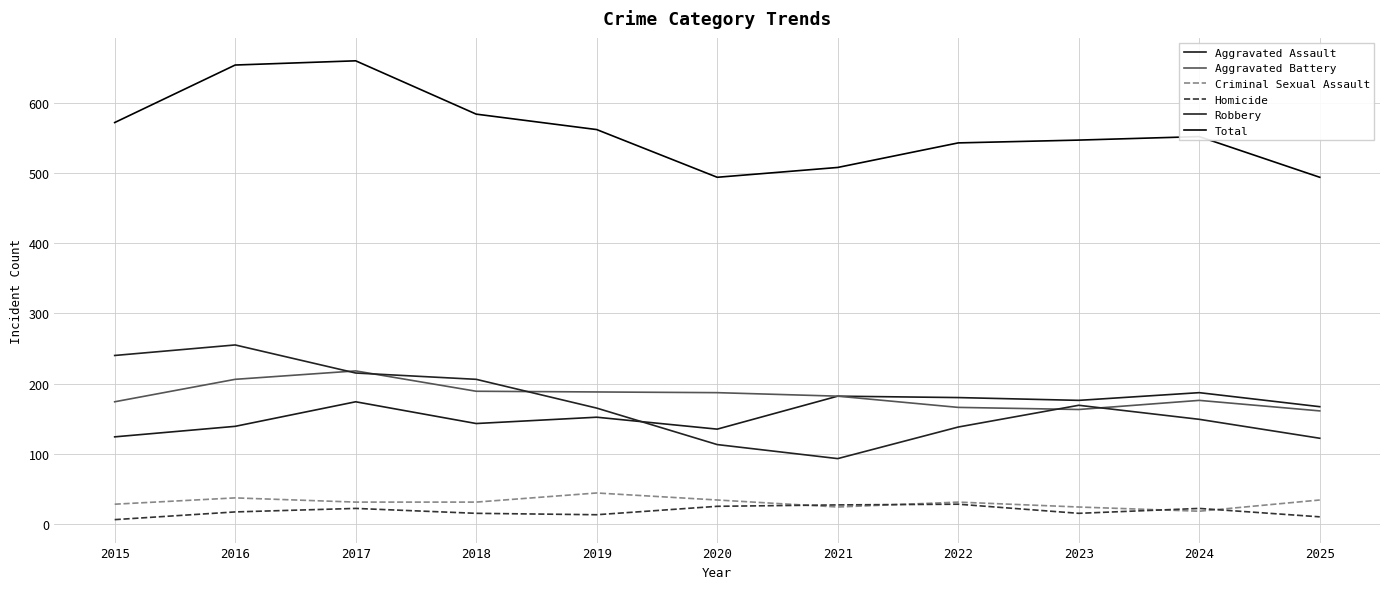

Between 2021 and 2025, which is larger?

2021